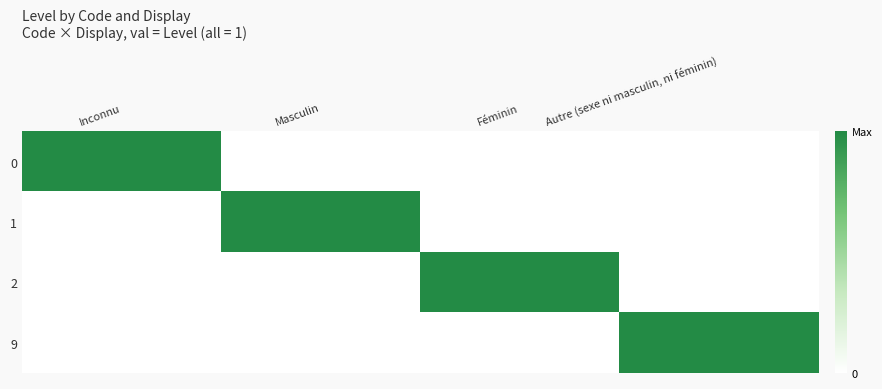

Reading left to right, list all the values displayed in this chart.

0: Inconnu=1	Masculin=0	Féminin=0	Autre (sexe ni masculin, ni féminin)=0
1: Inconnu=0	Masculin=1	Féminin=0	Autre (sexe ni masculin, ni féminin)=0
2: Inconnu=0	Masculin=0	Féminin=1	Autre (sexe ni masculin, ni féminin)=0
9: Inconnu=0	Masculin=0	Féminin=0	Autre (sexe ni masculin, ni féminin)=1